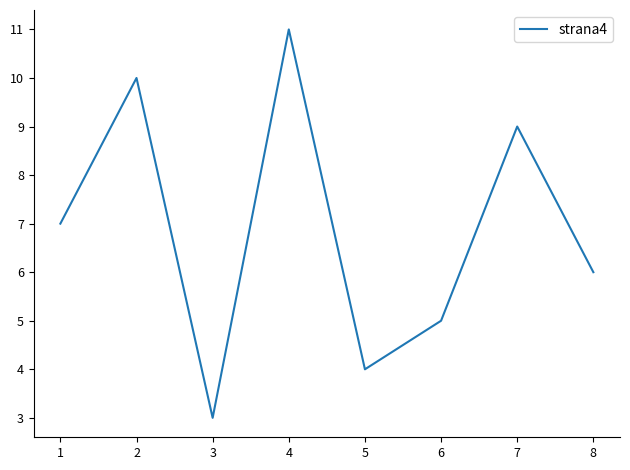

Read the value at 8.

6